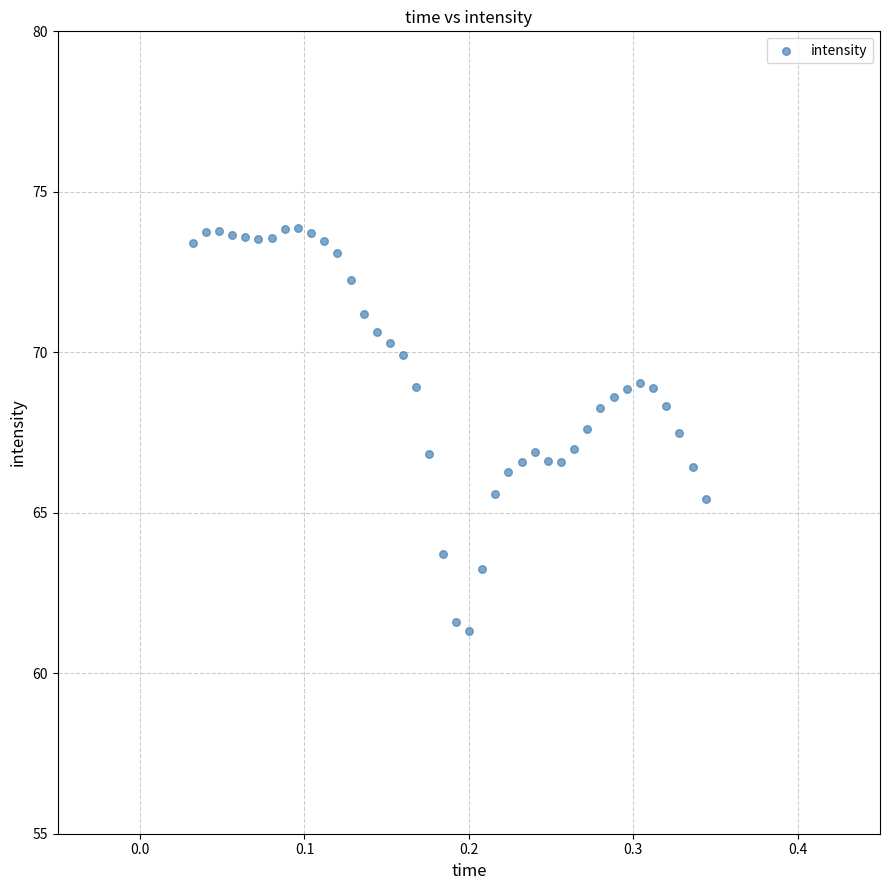

What is the range of Y values (max minus min)?

12.5